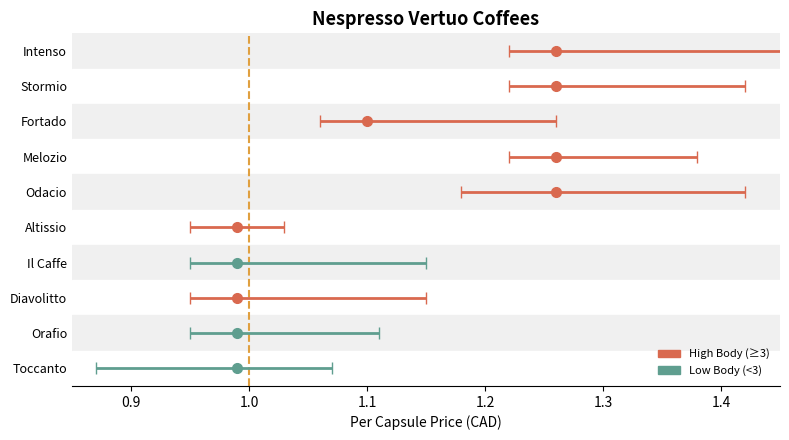

How many categories are shown in the chart?

10